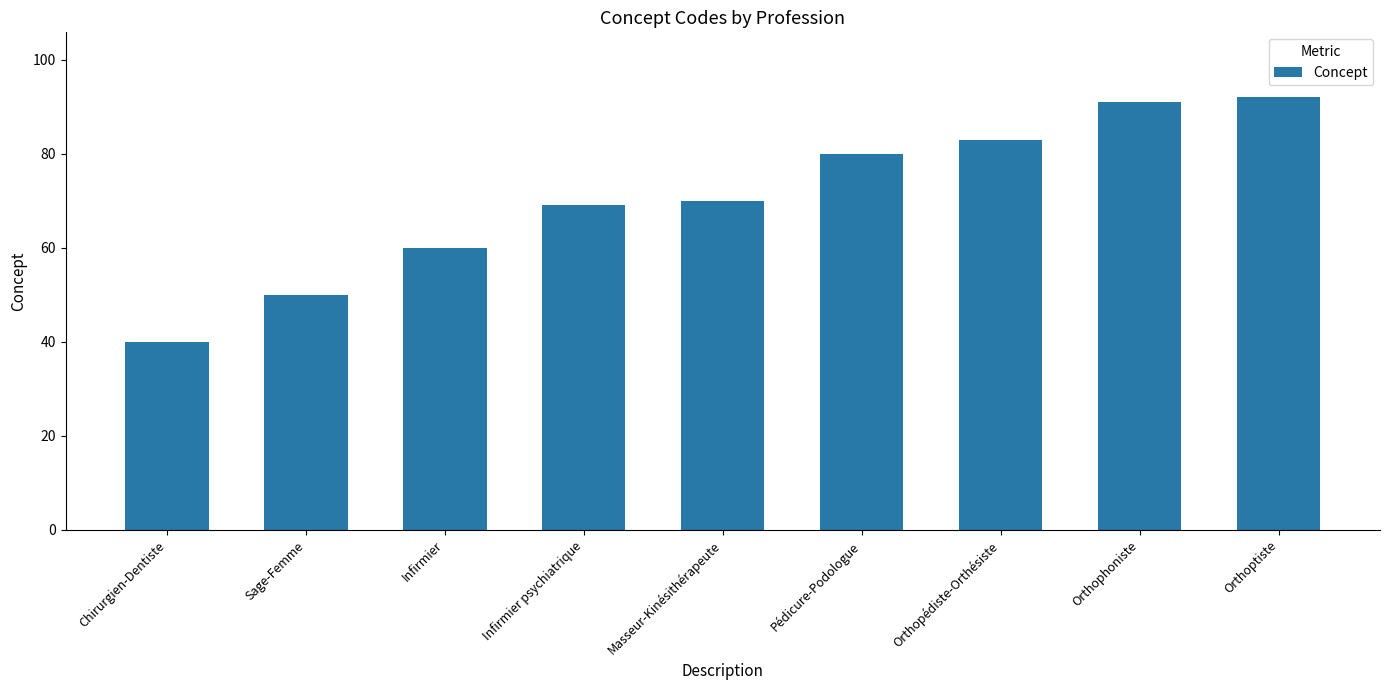

What is the change in value from Chirurgien-Dentiste to Infirmier psychiatrique?

+29